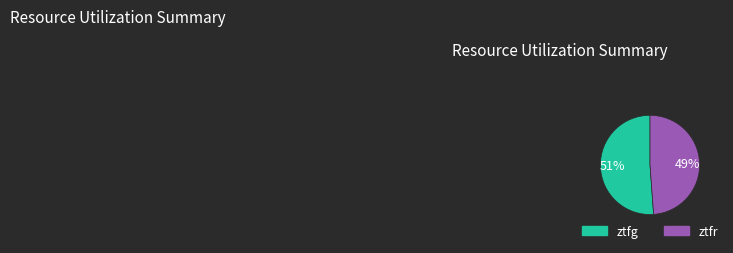

Does ztfr account for over 50% of the chart?

No